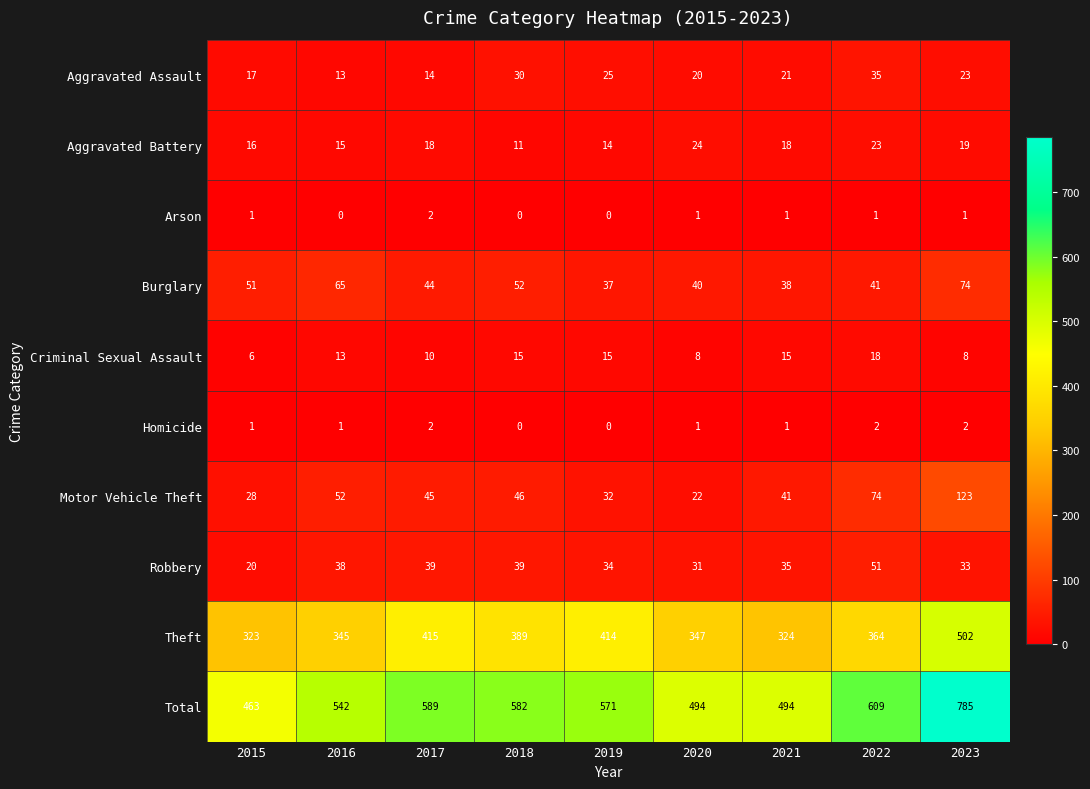

At how many categories does at least one series exceed 245?

9